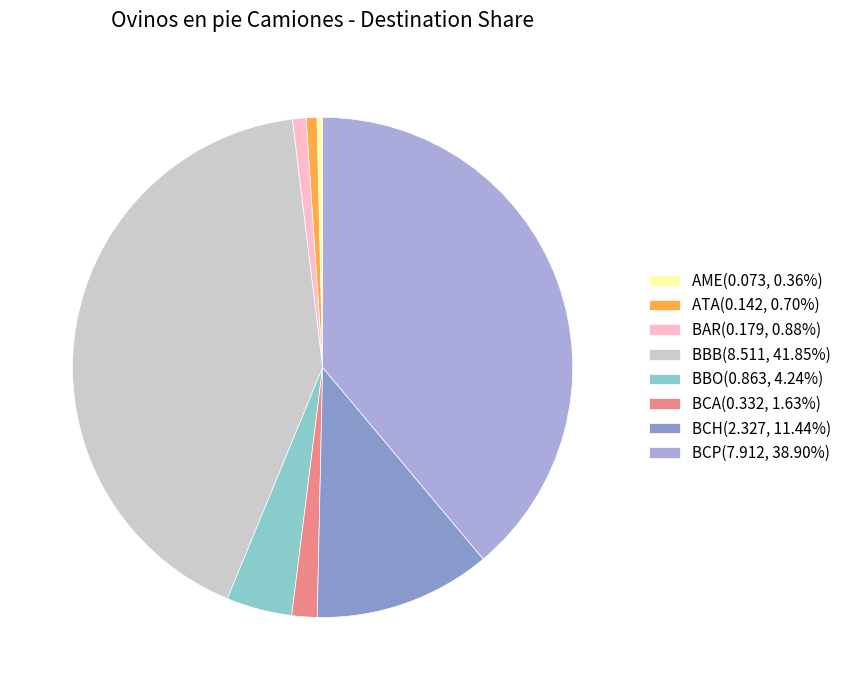

Is there a majority slice in this chart?

No